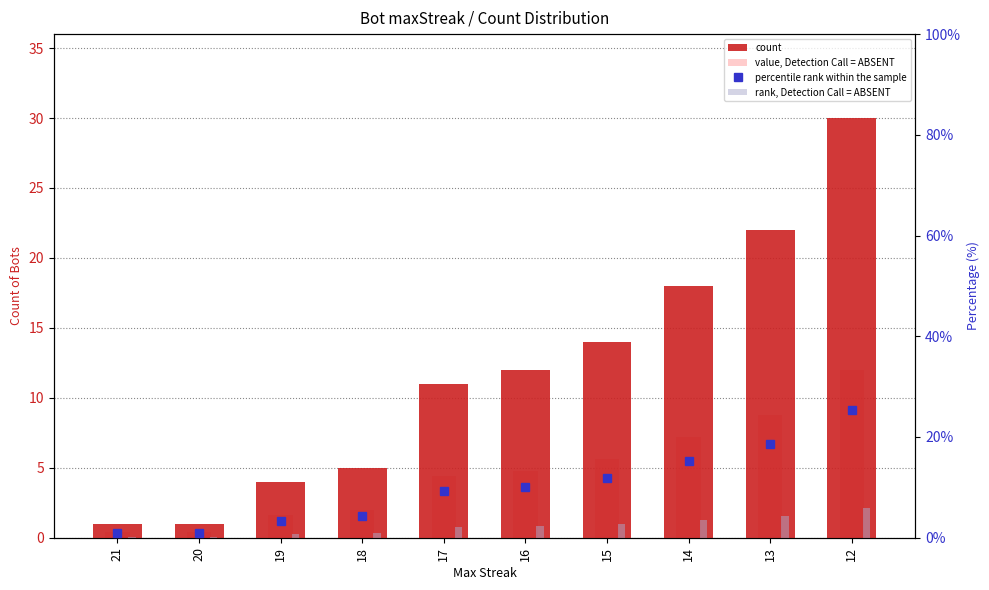

Where is count nearest to the value 15?

15